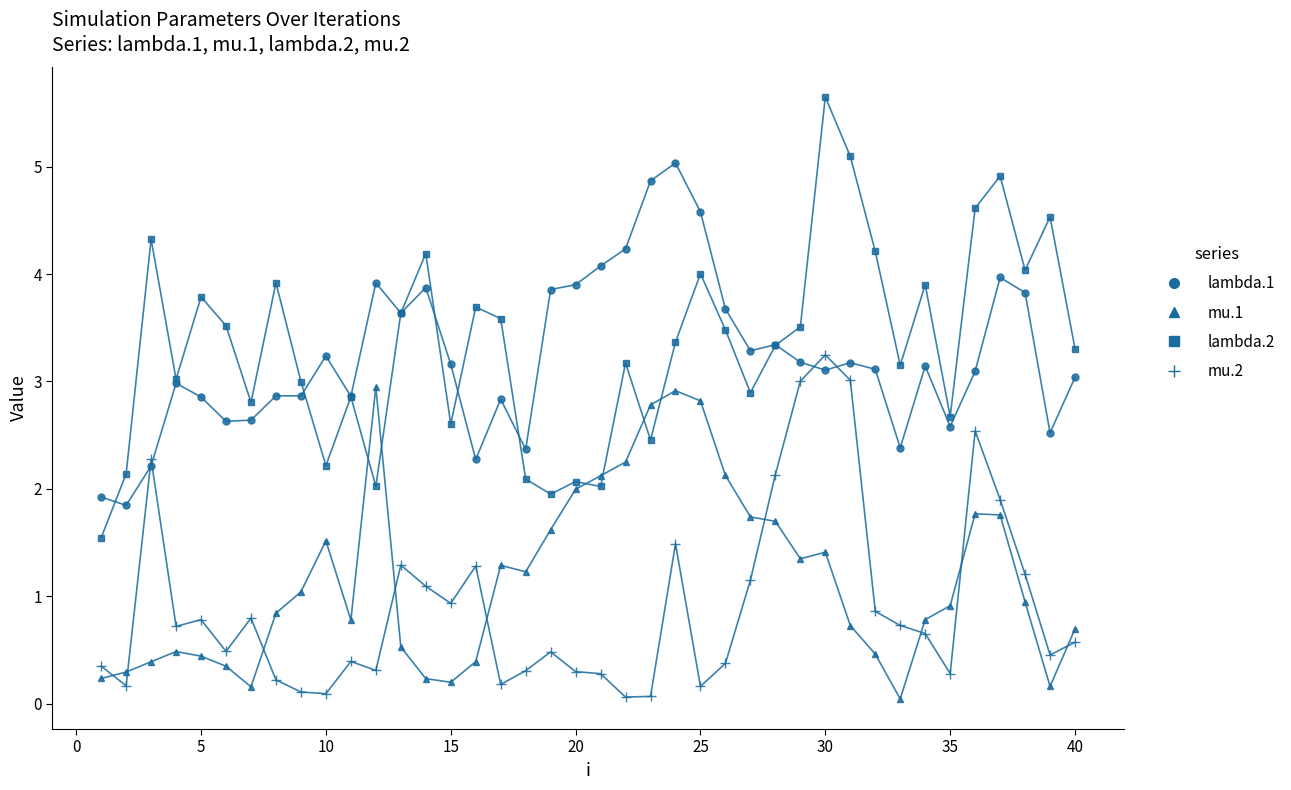

Which series has the widest spread of values?

lambda.2